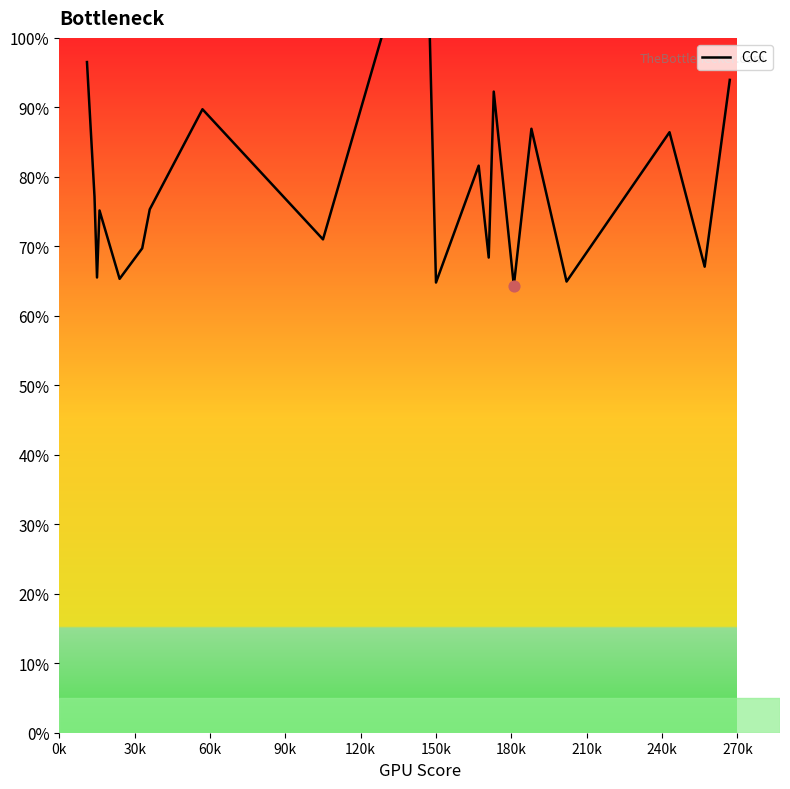

What is the change in value from 210k to 10?

-24.9